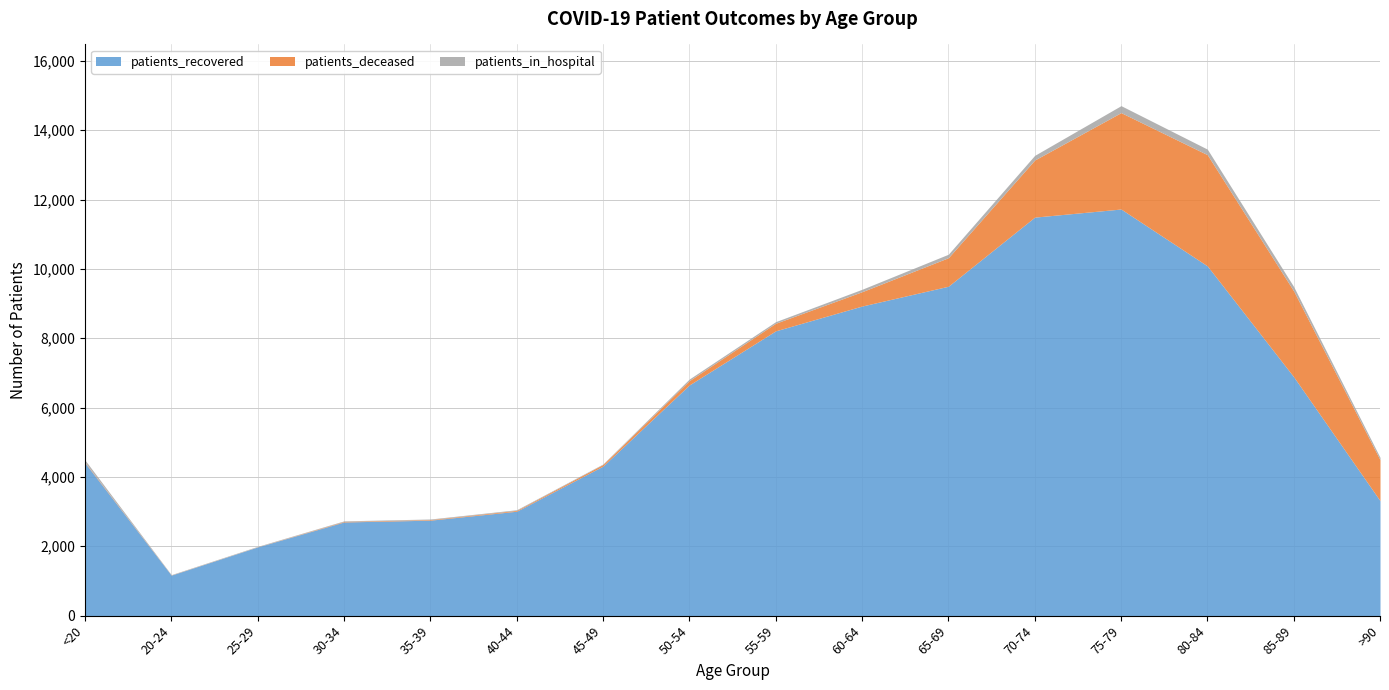

At which category does the chart reach its peak across all series?

75-79